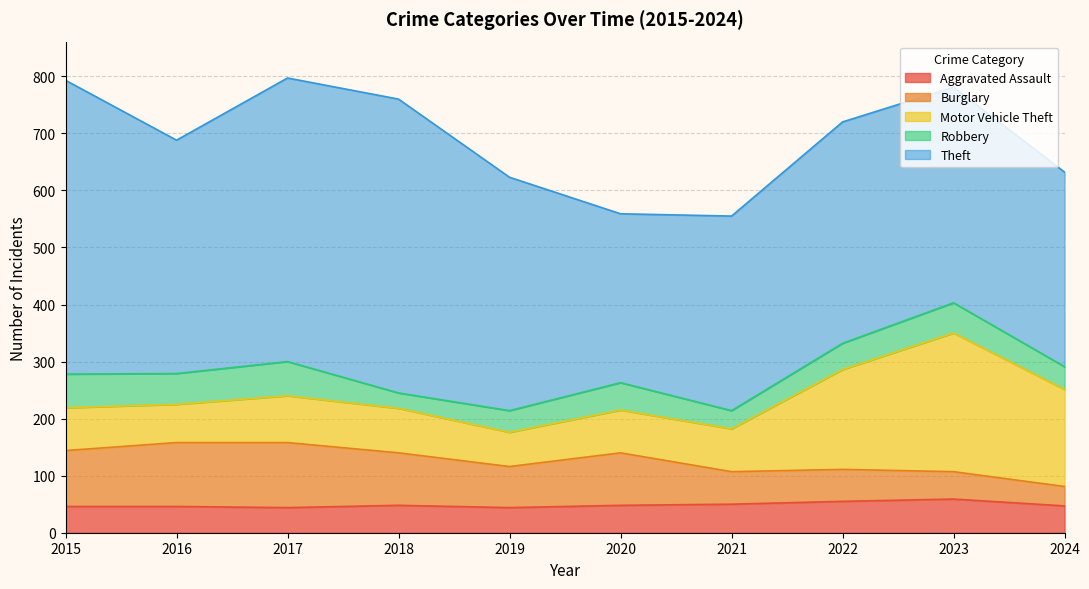

Is it true that Aggravated Assault equals 59 at 2023?

True